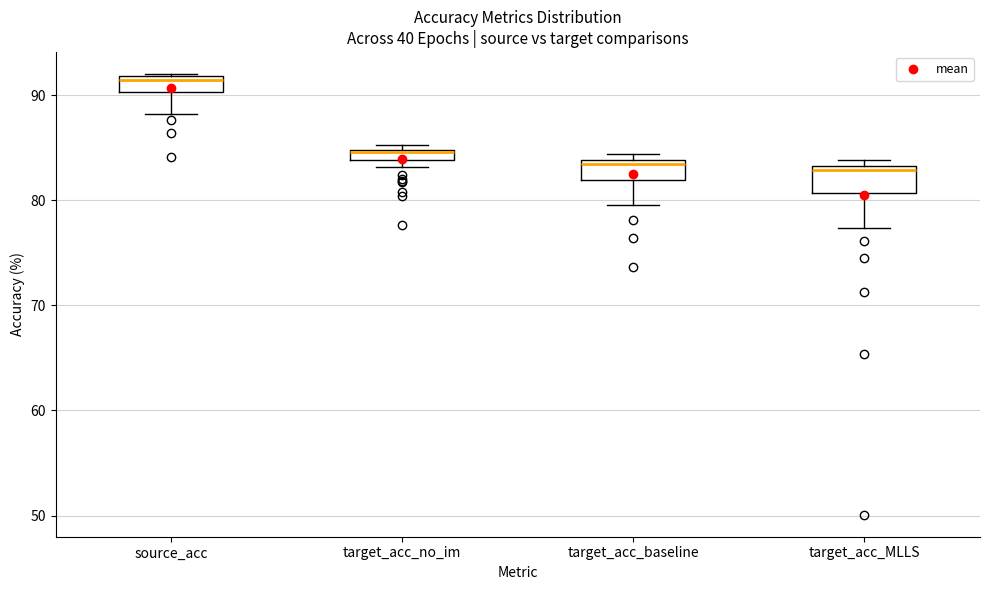

Where does the lower whisker of the box for source_acc end on the y-axis? The values are not printed on the chart, so give them approximately, as read against the axis.

88